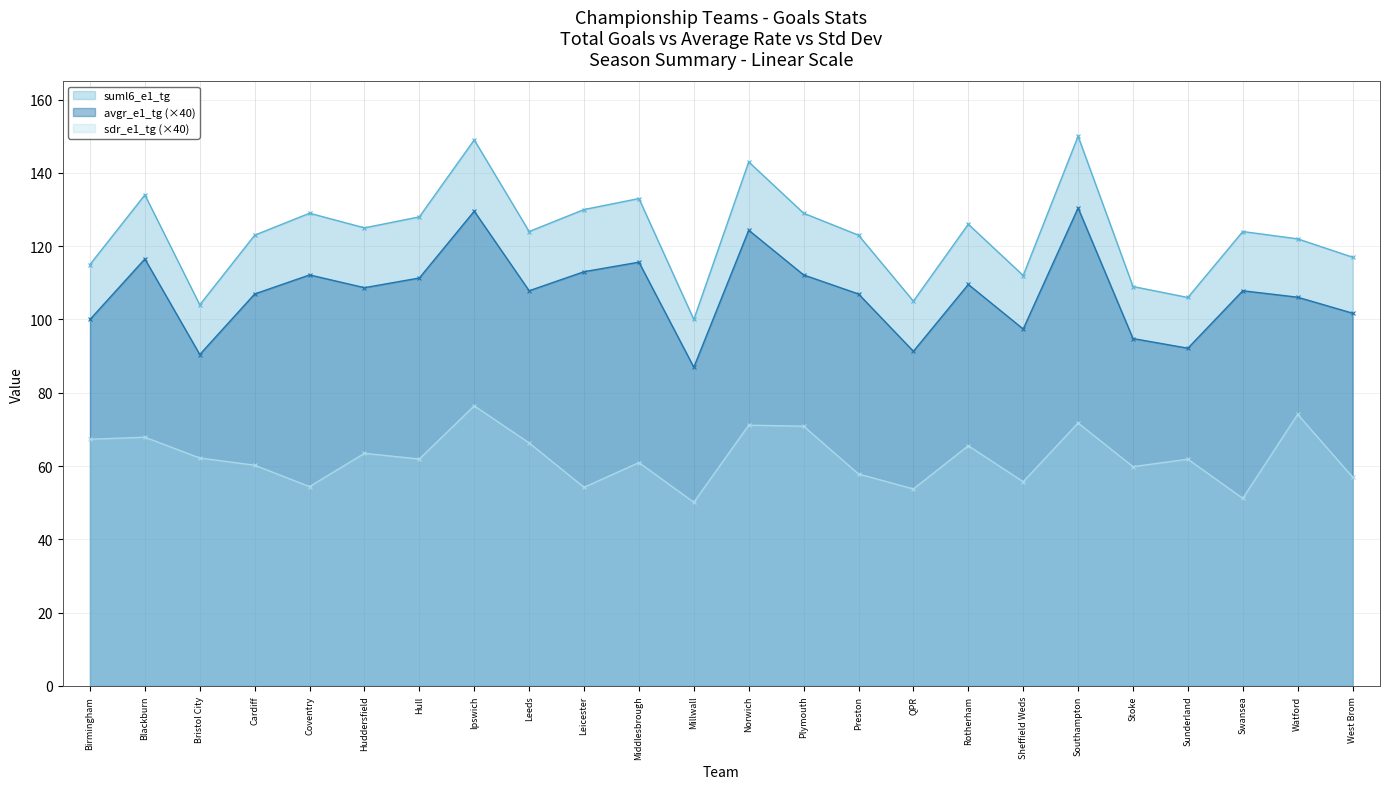

Is the value of sdr_e1_tg at Watford greater than the value of suml6_e1_tg at Blackburn?

No